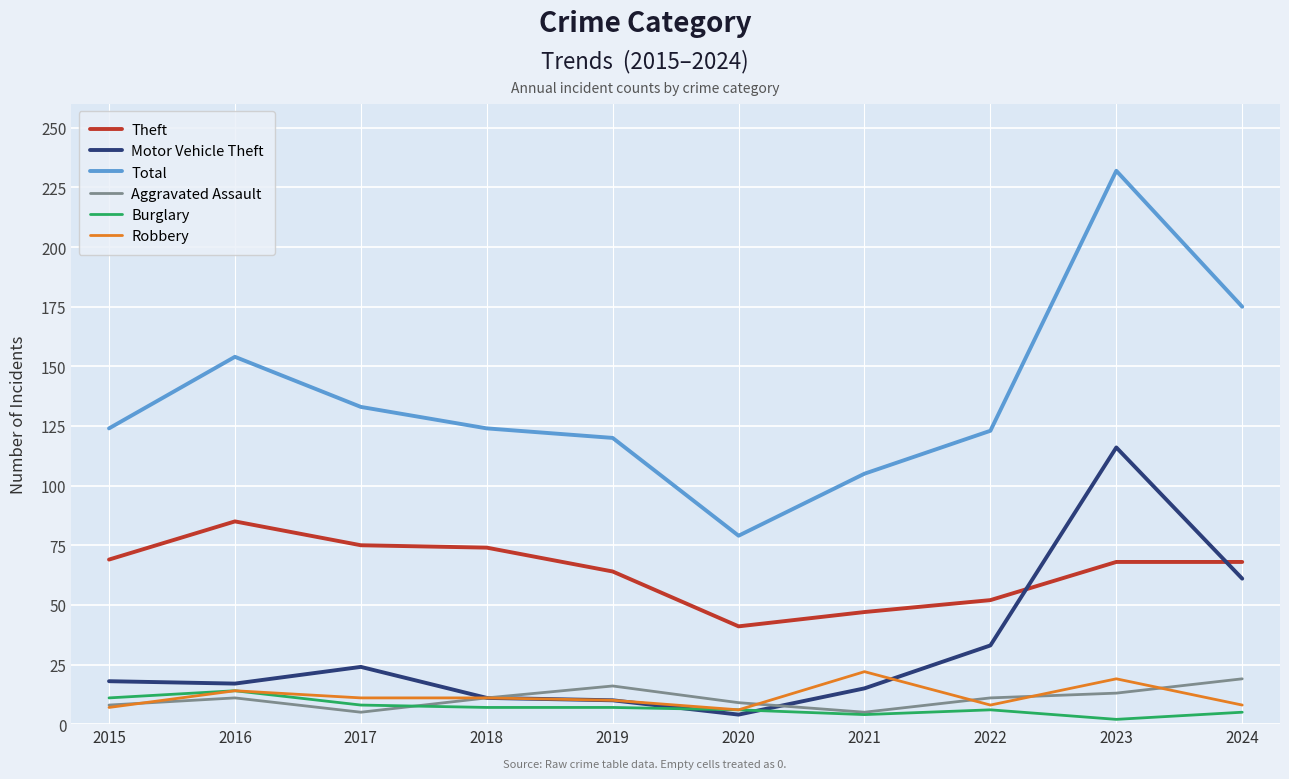

What are all the series names shown in the legend?

Theft, Motor Vehicle Theft, Total, Aggravated Assault, Burglary, Robbery